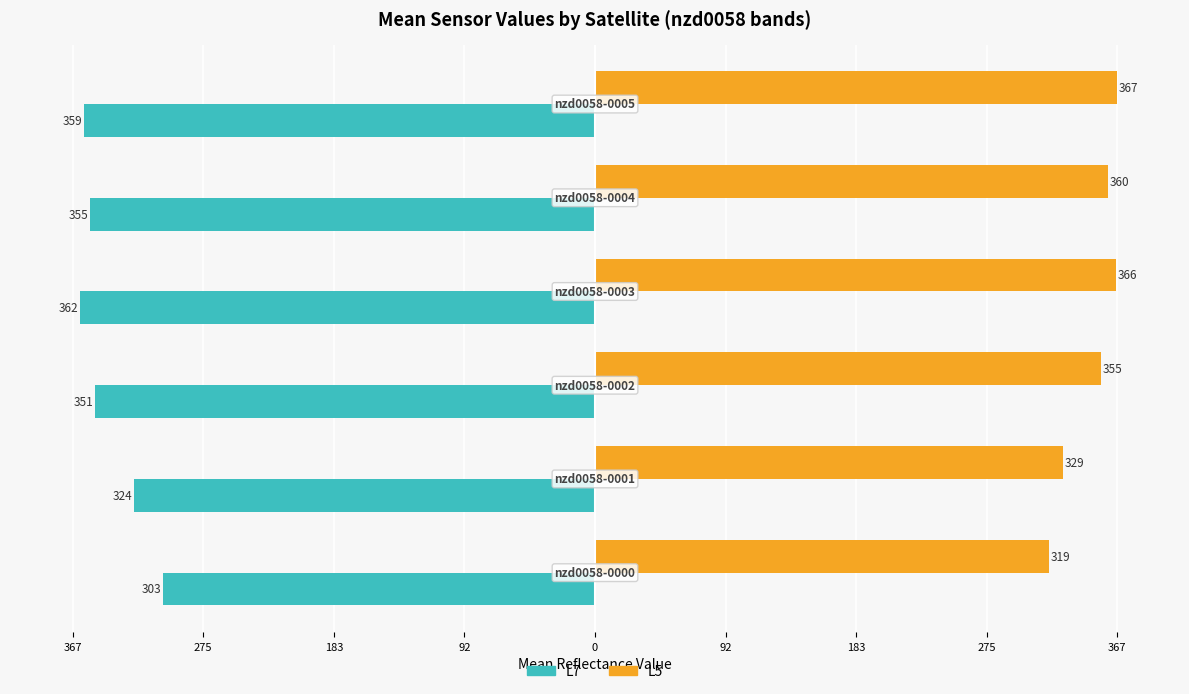

What is the sum of all L7 values?

-2053.4